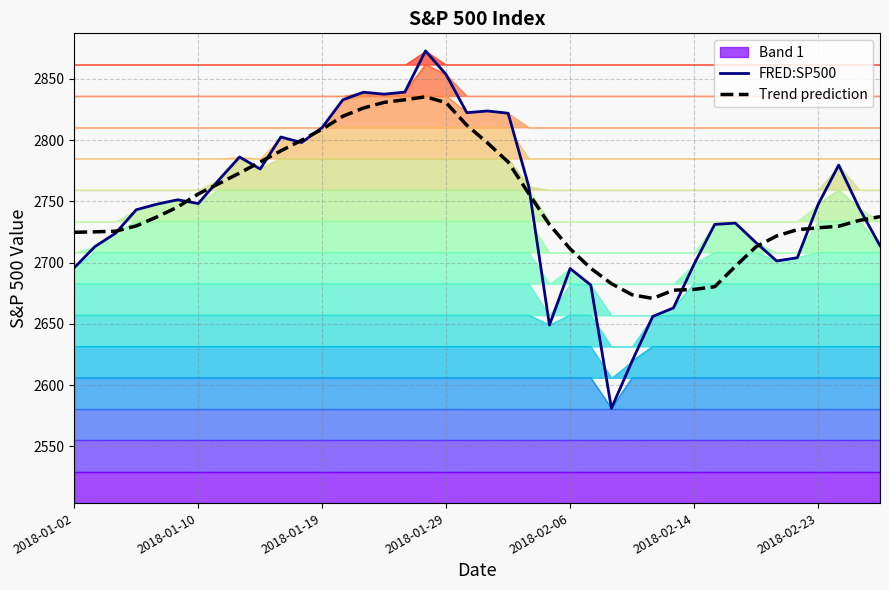

Is it true that FRED:SP500 equals 1145.2 at 2018-02-23?

False